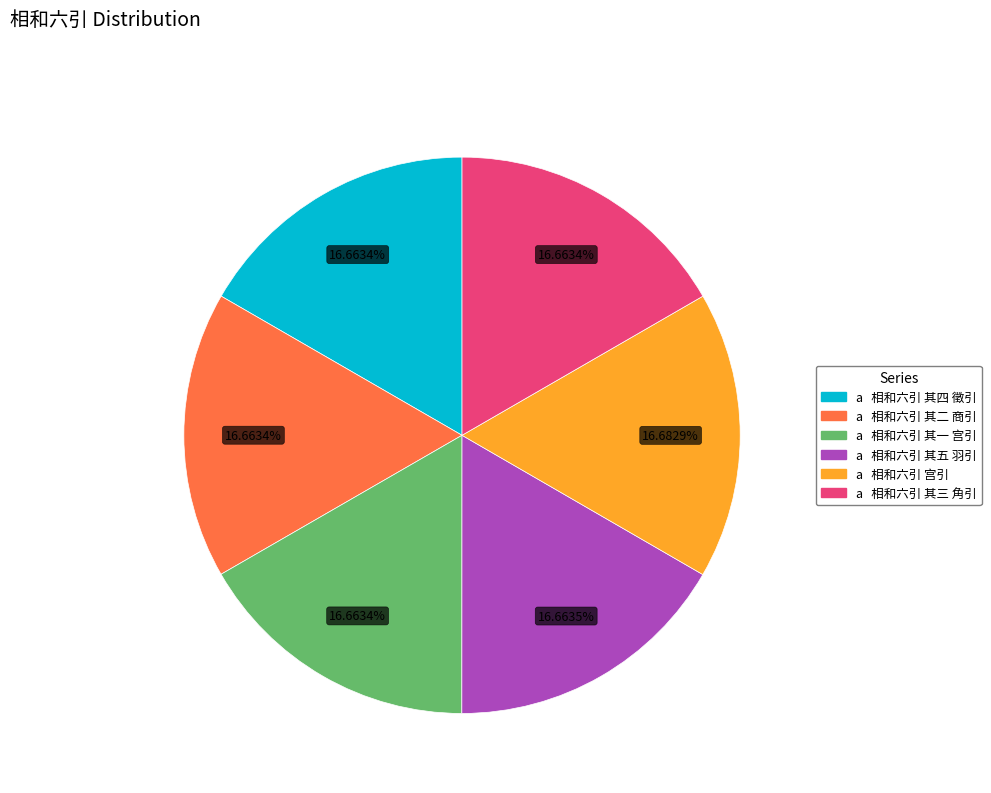

Is there any slice that represents more than half of the pie?

No